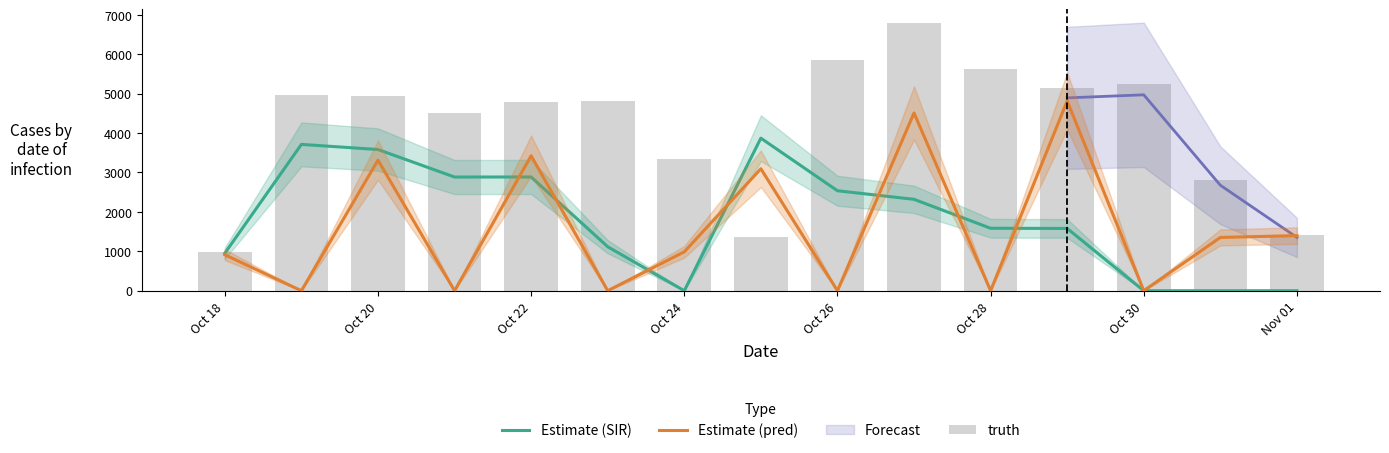

Which label corresponds to the smallest value in the chart?

Oct 24